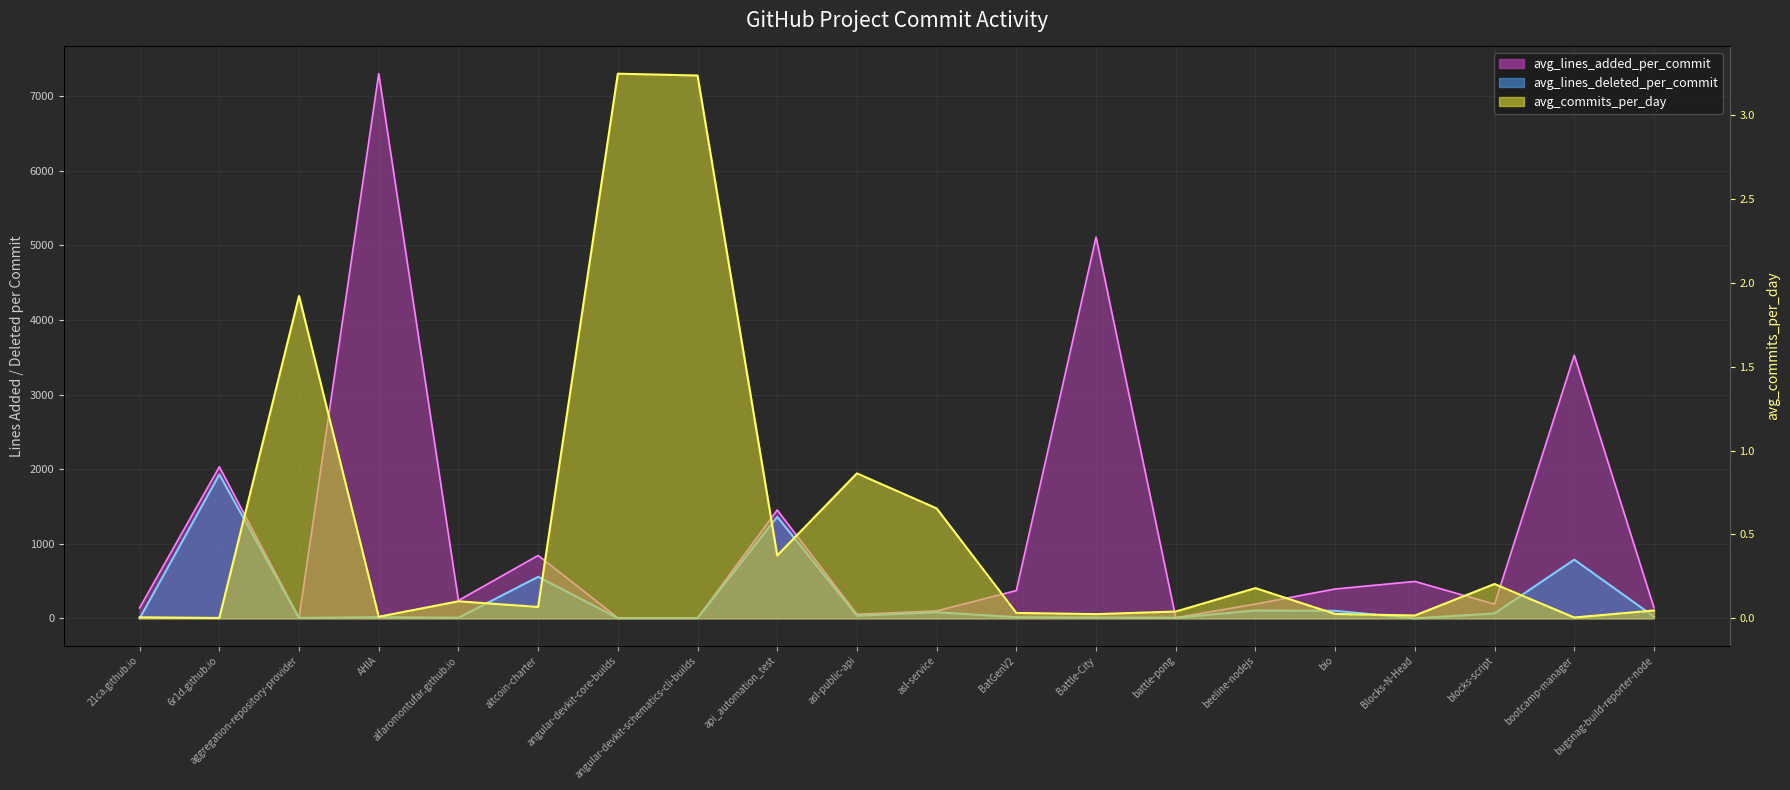

What is the total value across all series at asl-service?

183.8